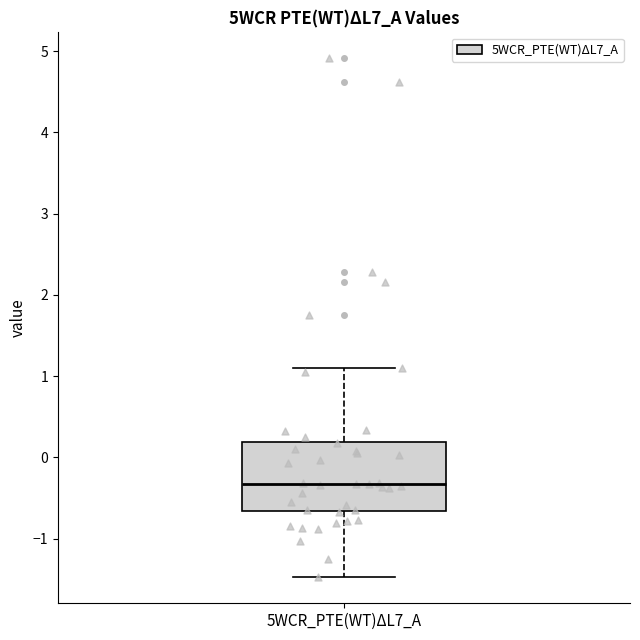

Read this box plot against the y-axis: the position of the median line, the range covered by the box, and the ends of both whiskers. The values are not printed on the chart, so give them approximately, as read against the axis.

median -0.3, box -0.7 to 0.2, whiskers -1.5 to 1.1